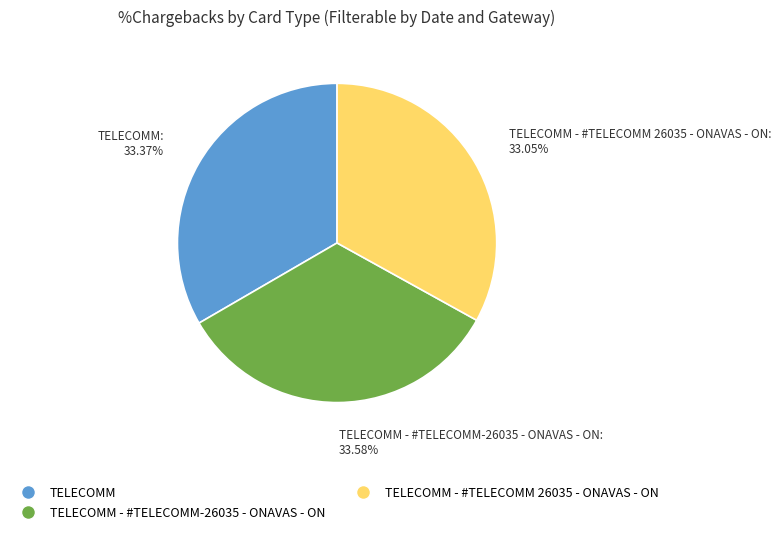

Is there a majority slice in this chart?

No